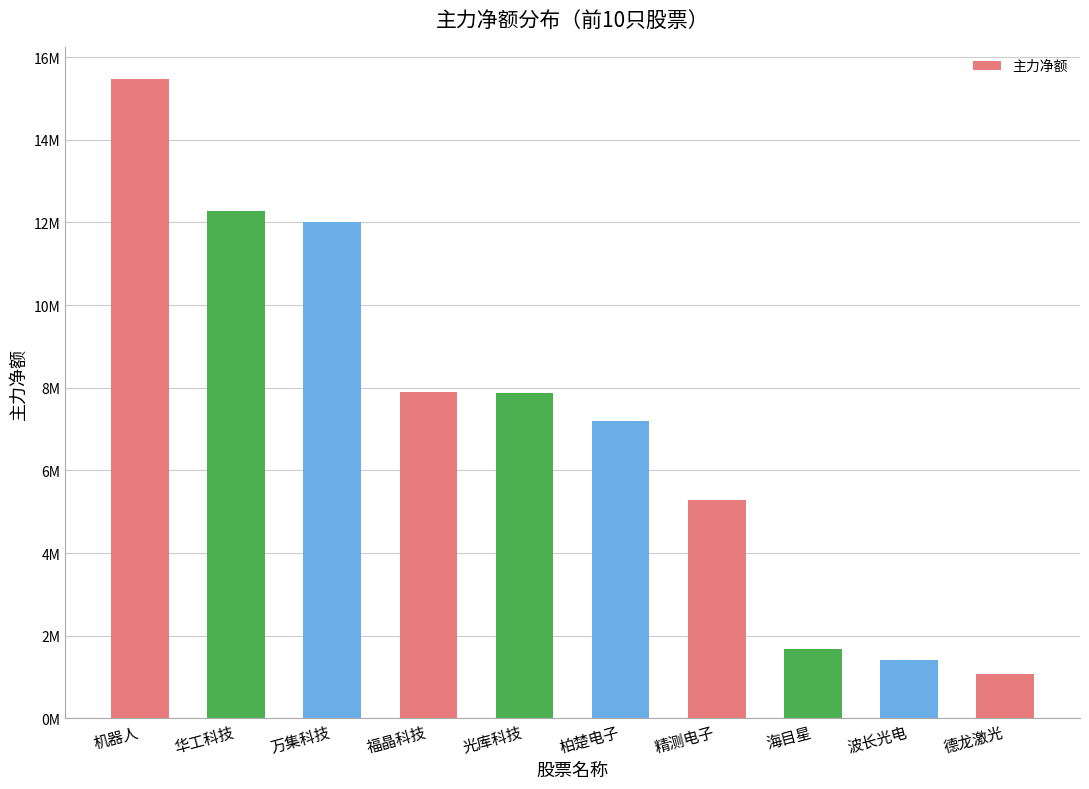

Does the chart contain any negative values?

No